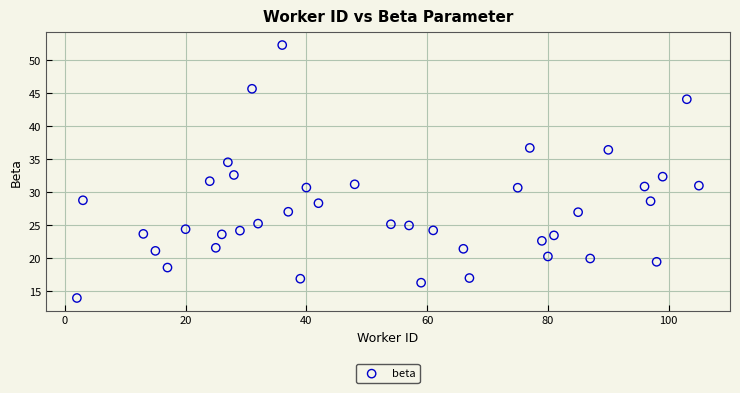

What is the range of Y values (max minus min)?

38.3